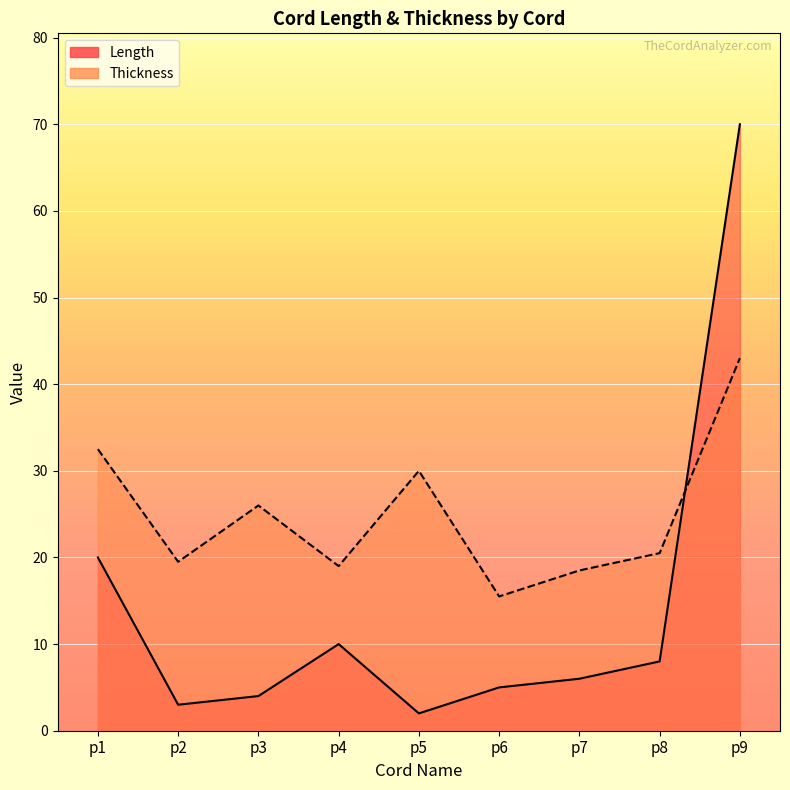

How many interior local peaks does the Length series have?

1